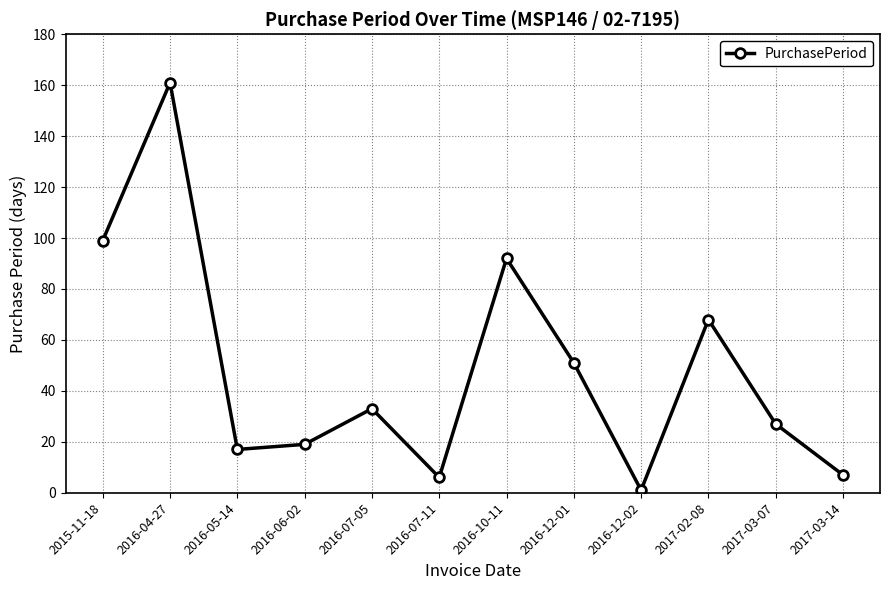

Does the chart have visible grid lines?

Yes